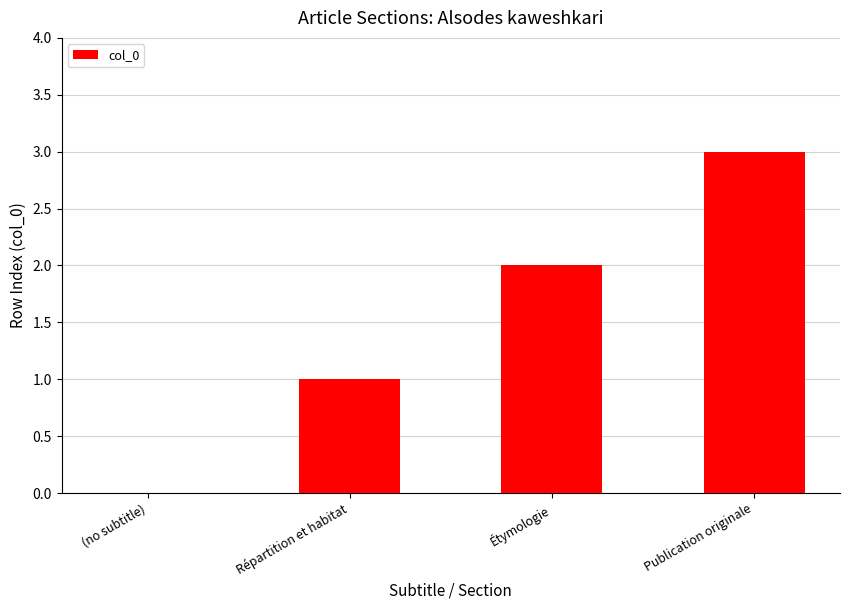

The chart shows a value of 0 at (no subtitle). True or false?

True